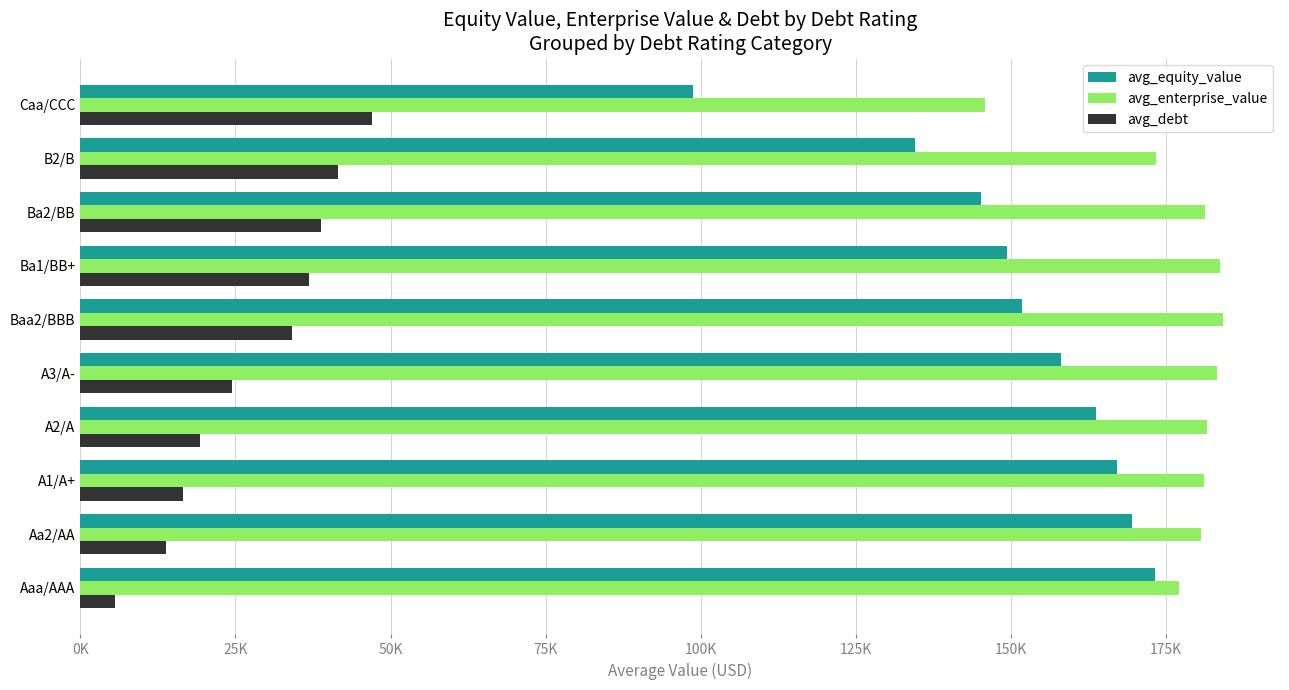

What is the sum of all avg_equity_value values?

1511292.8